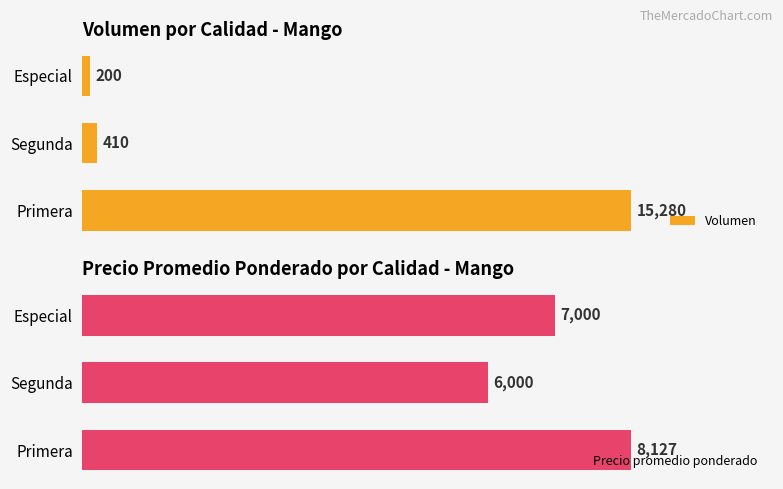

Count the Precio promedio ponderado values in the range 6000 to 8127.

3